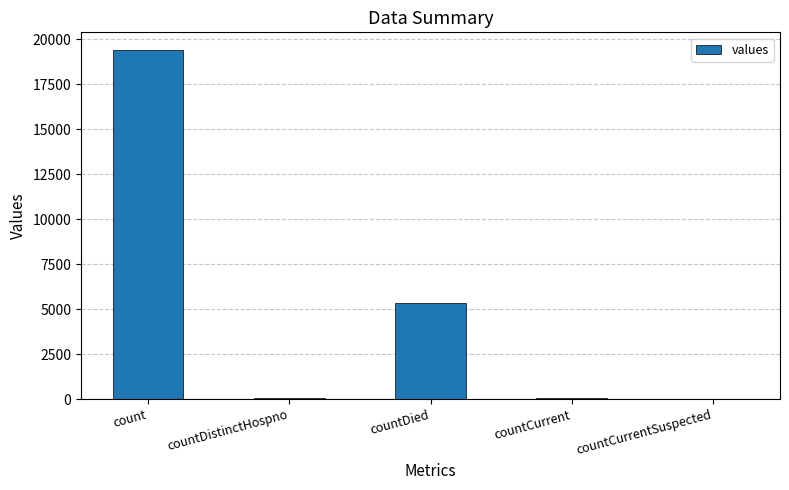

What is the change in value from countCurrent to countCurrentSuspected?

-60